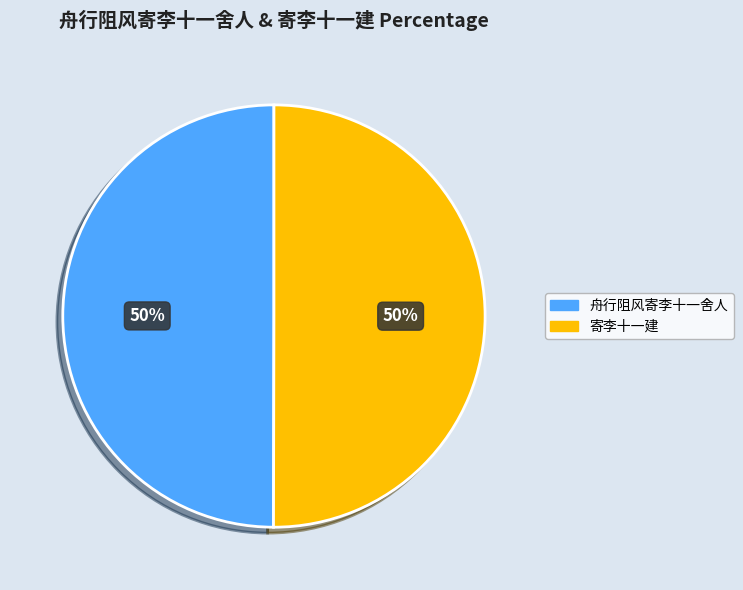

Approximately how many times larger is the value at 寄李十一建 compared to 舟行阻风寄李十一舍人?

1.0